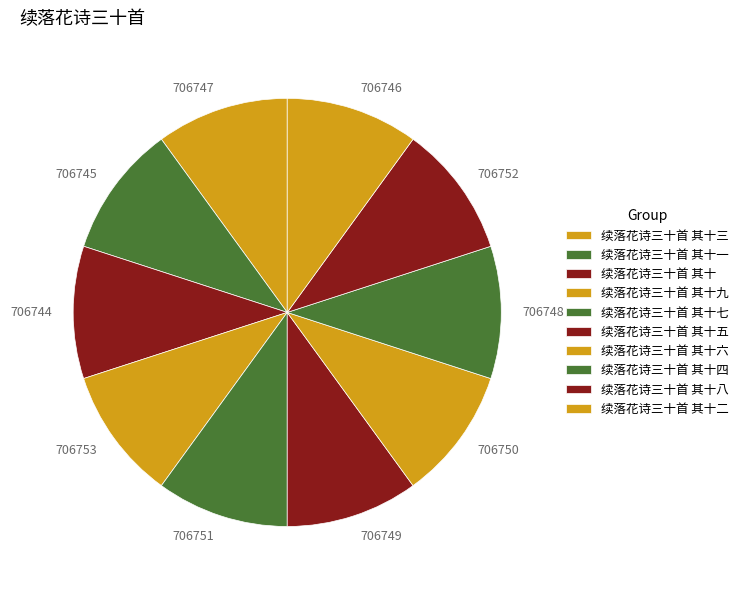

Does 706750 represent more than half of the total?

No